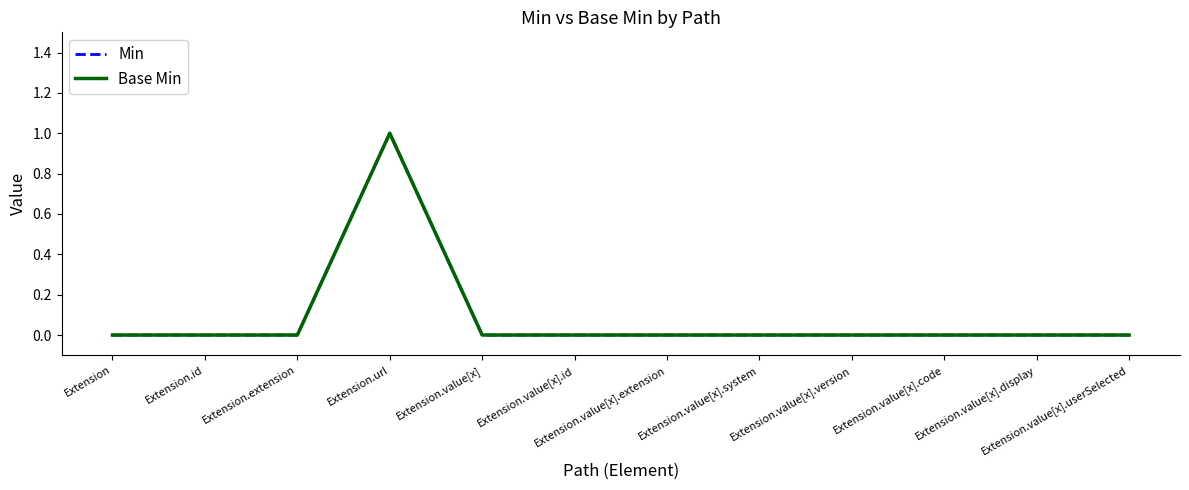

Count the Base Min values in the range 0 to 1.

12